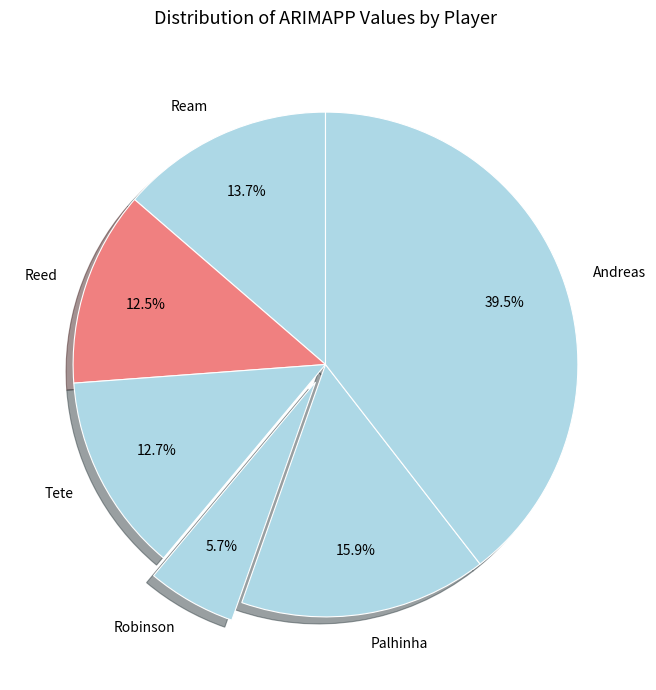

Between Ream and Palhinha, which is larger?

Palhinha